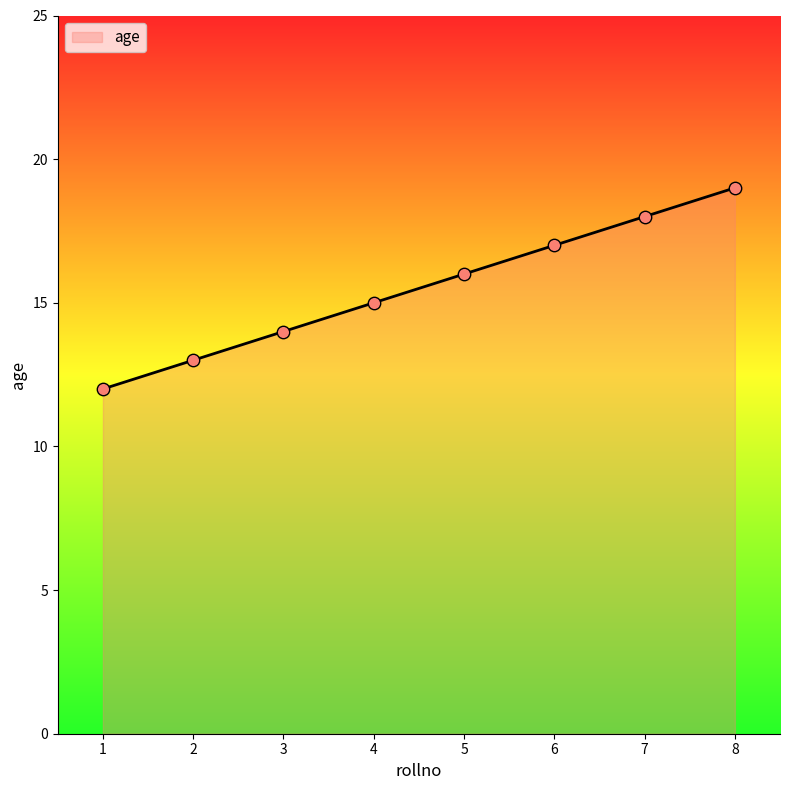

Between 8 and 1, which is larger?

8